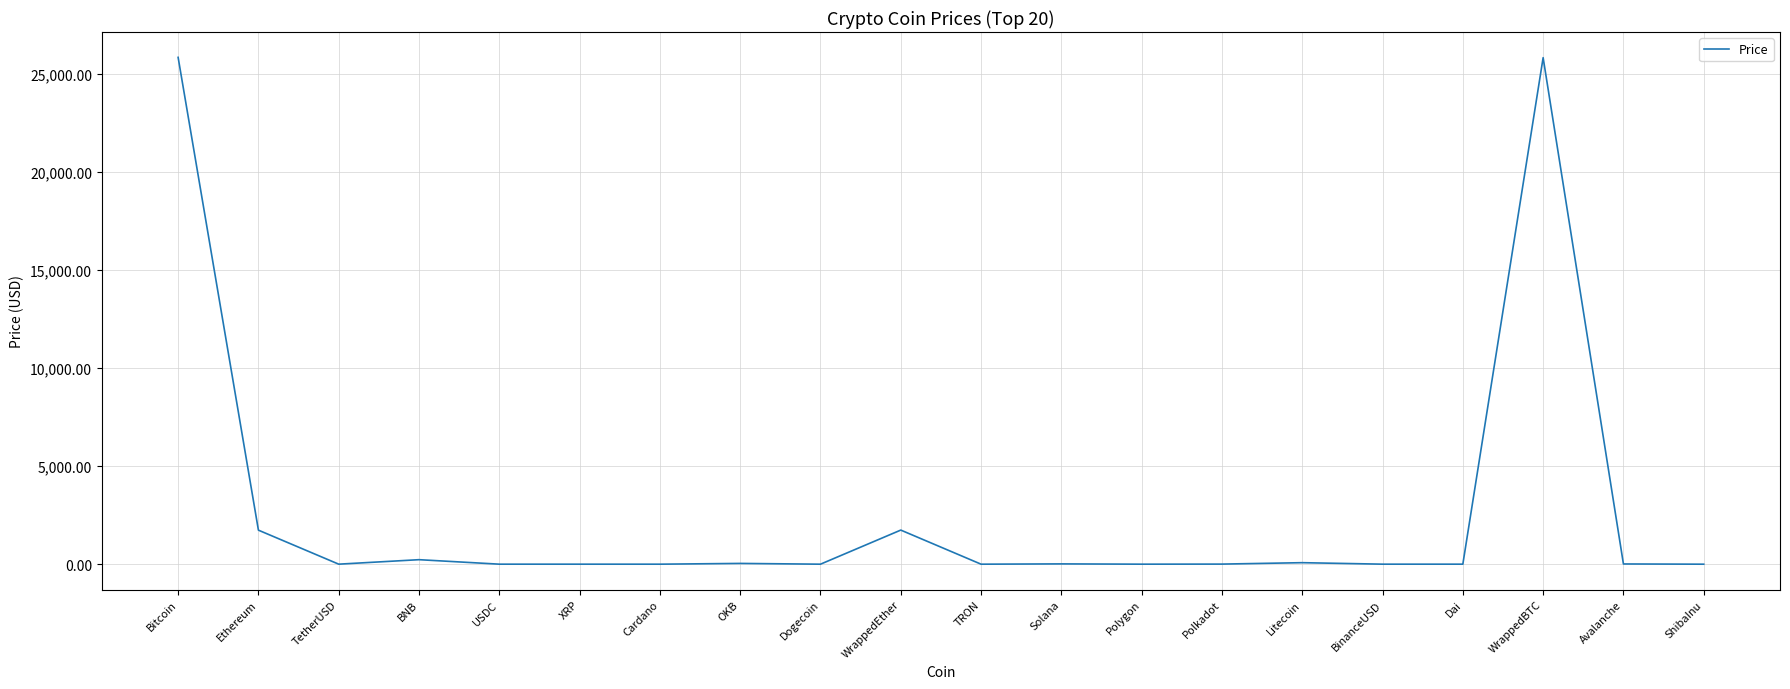

Which has a higher value, Ethereum or BNB?

Ethereum